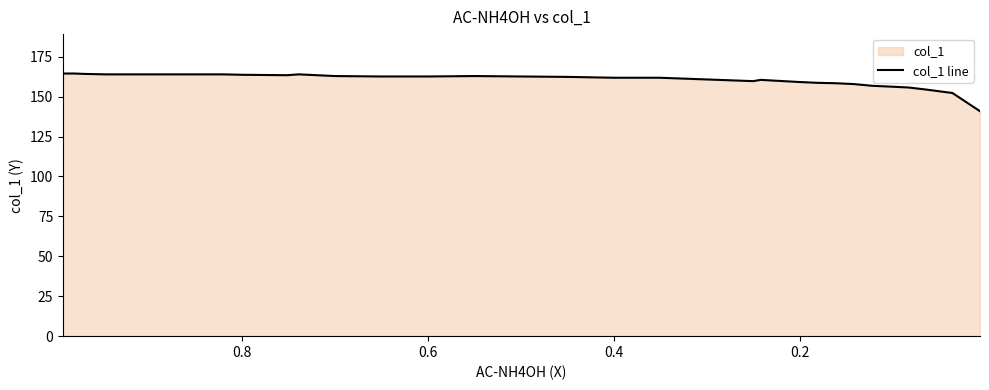

How many values are below 162?

15